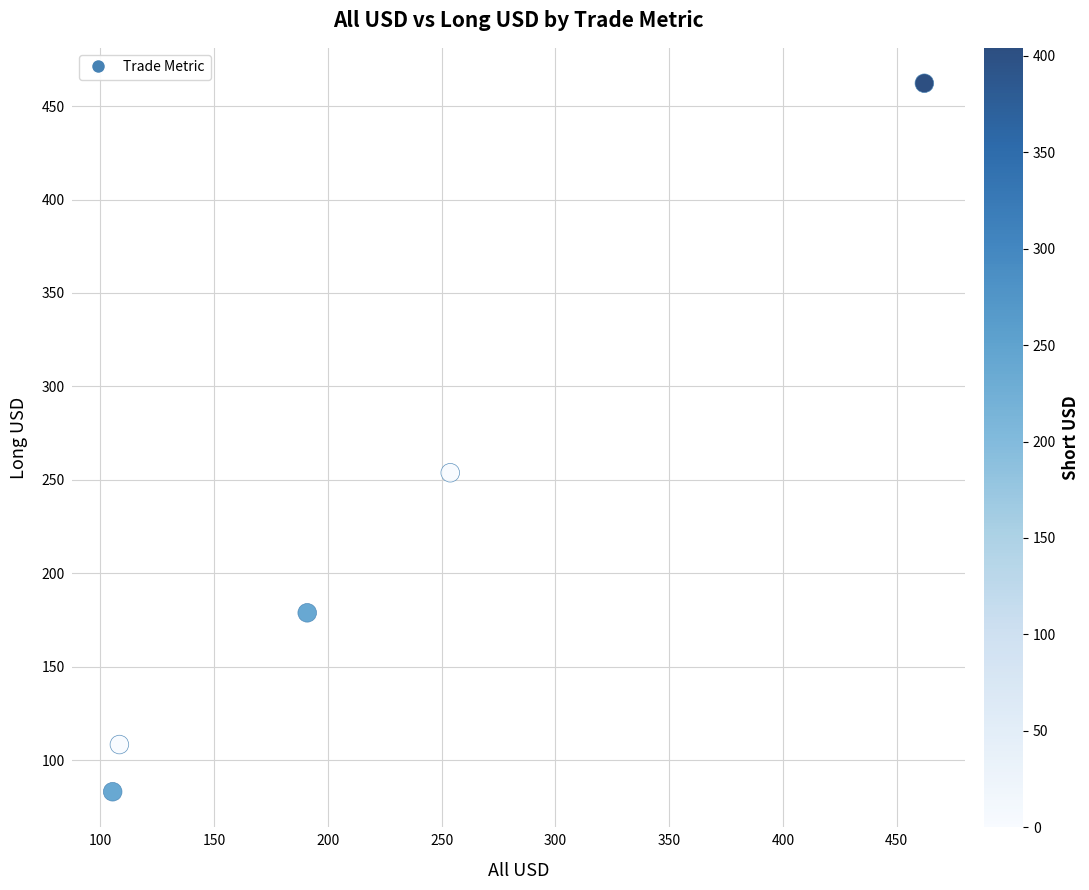

What is the average X value?

224.1